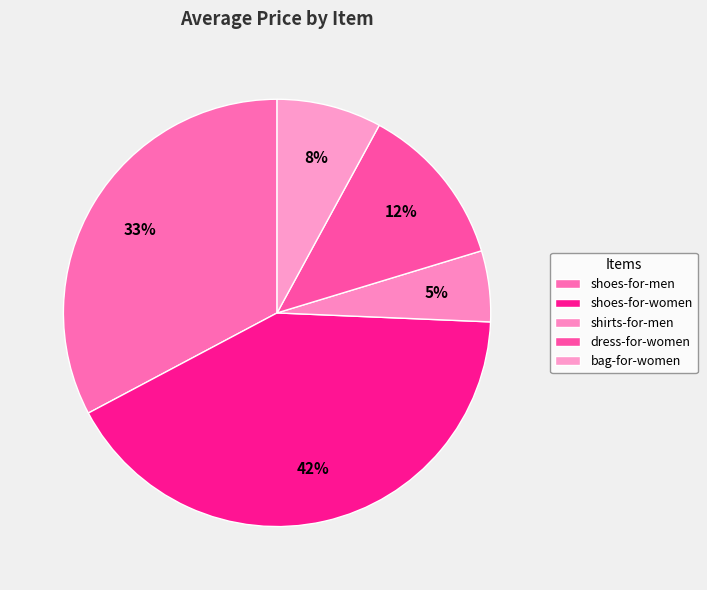

Count the number of slices in the pie.

5